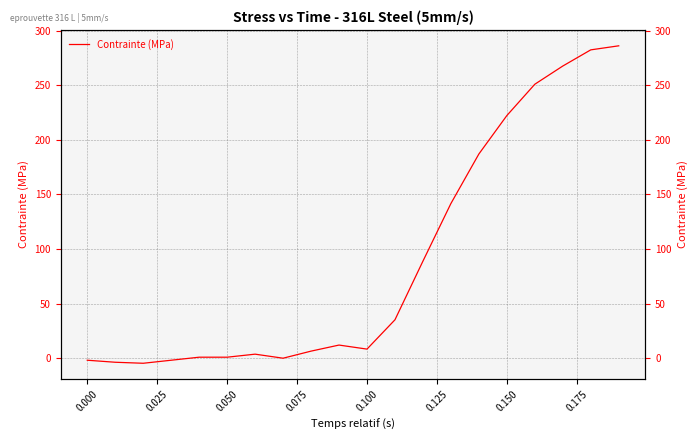

Reading left to right, what are all the values shown in this chart?

-1.9	-3.7	-4.6	-1.9	0.9	0.9	3.7	0.0	6.5	12.0	8.3	35.2	88.9	141.7	187.0	222.2	250.9	267.6	282.4	286.1